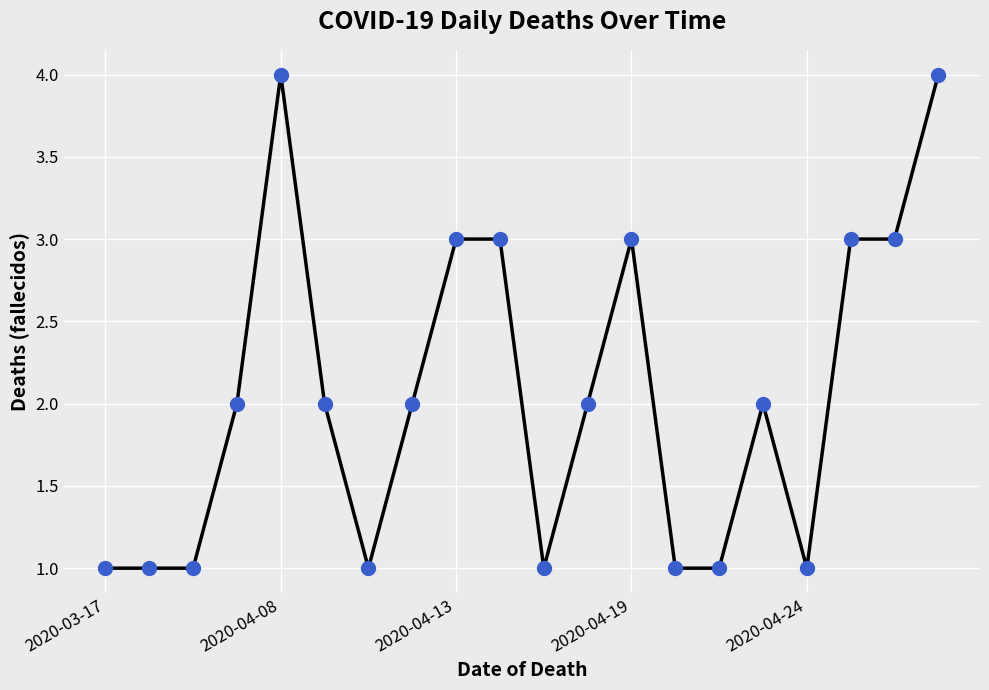

Does the chart have visible grid lines?

Yes